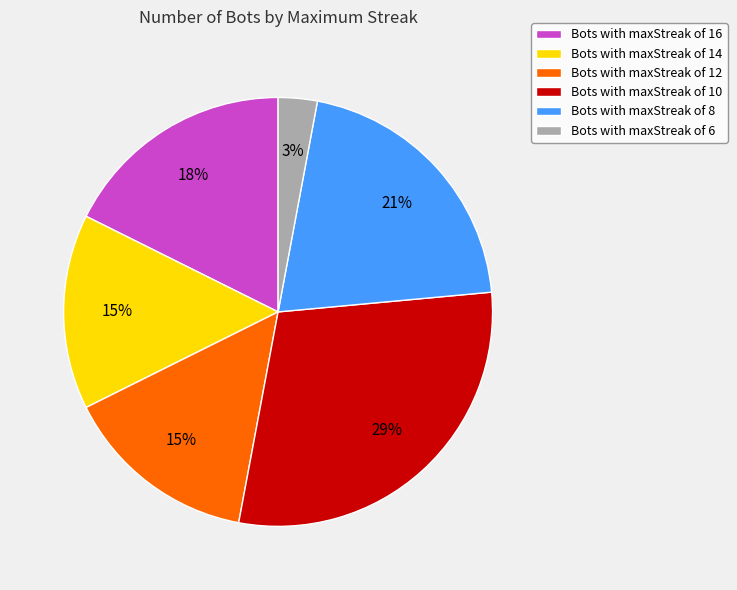

What is the smallest slice in the pie chart?

Bots with maxStreak of 6